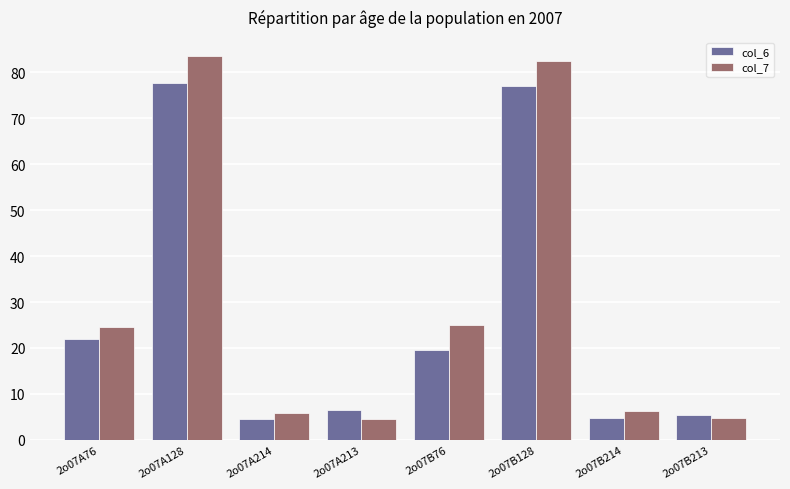

What is the total value across all series at 2o07A76?

46.6